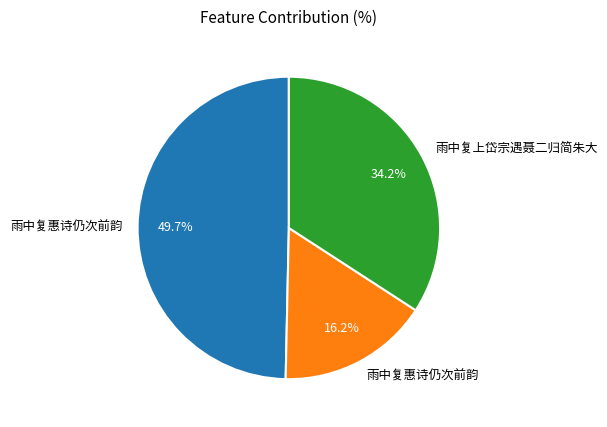

Is there a majority slice in this chart?

No